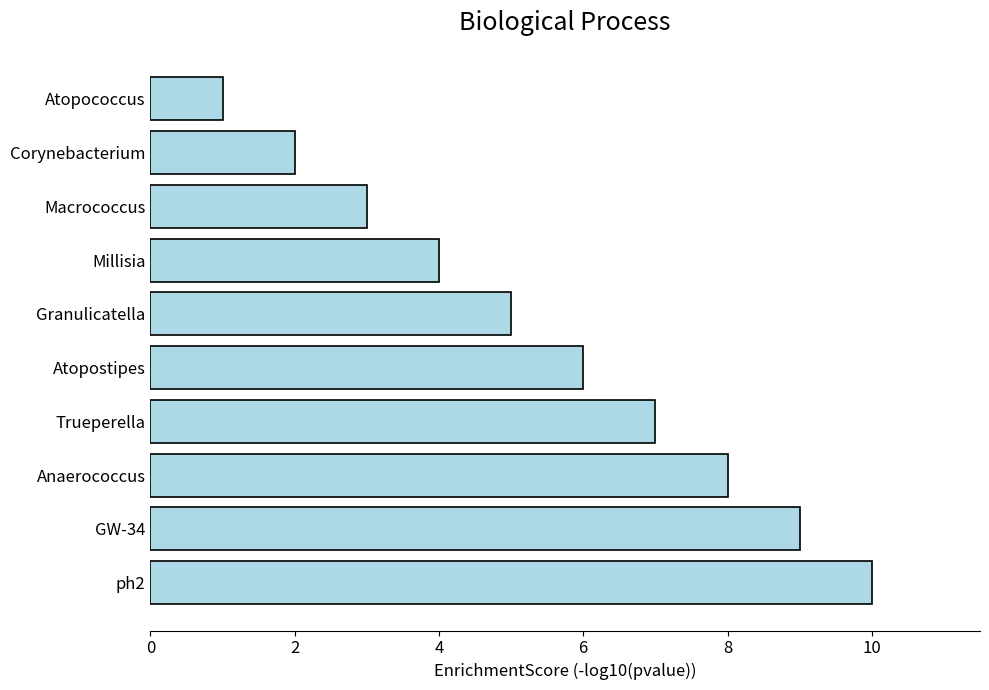

How many values are between 3 and 8?

6